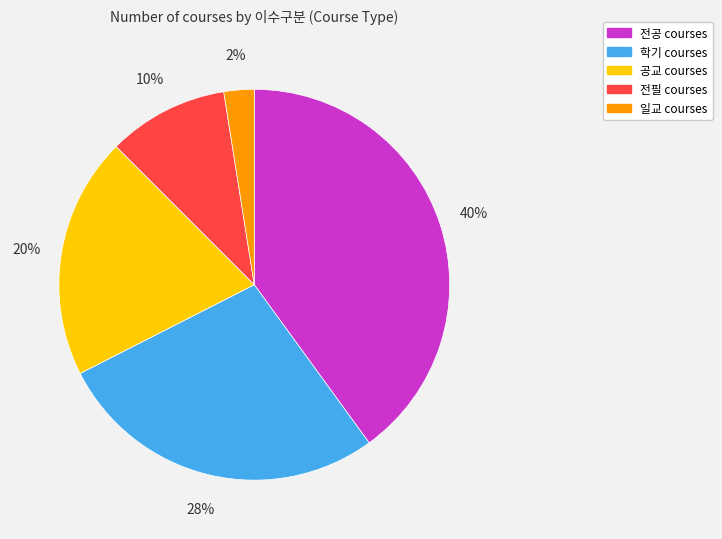

To the nearest percent, what is the average slice percentage?

20%